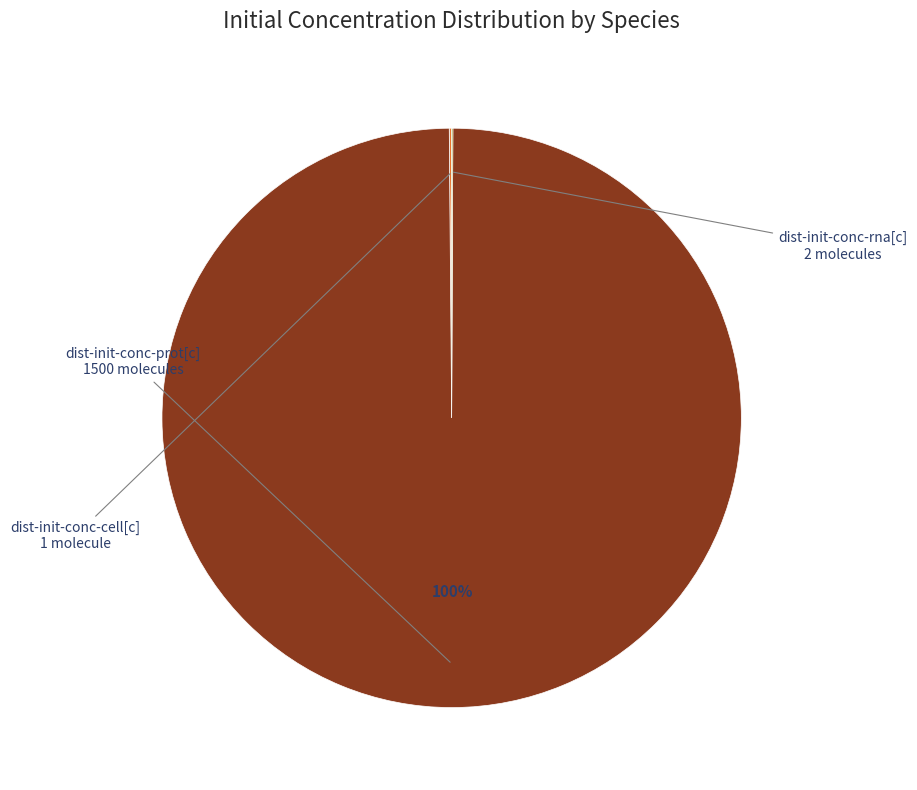

Is there a majority slice in this chart?

Yes